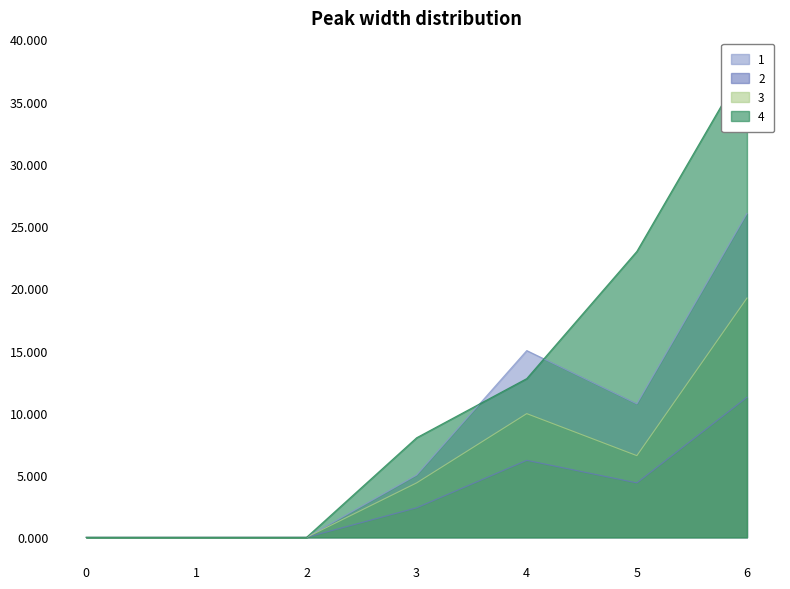

Where does the 1 series first go above 5?

4